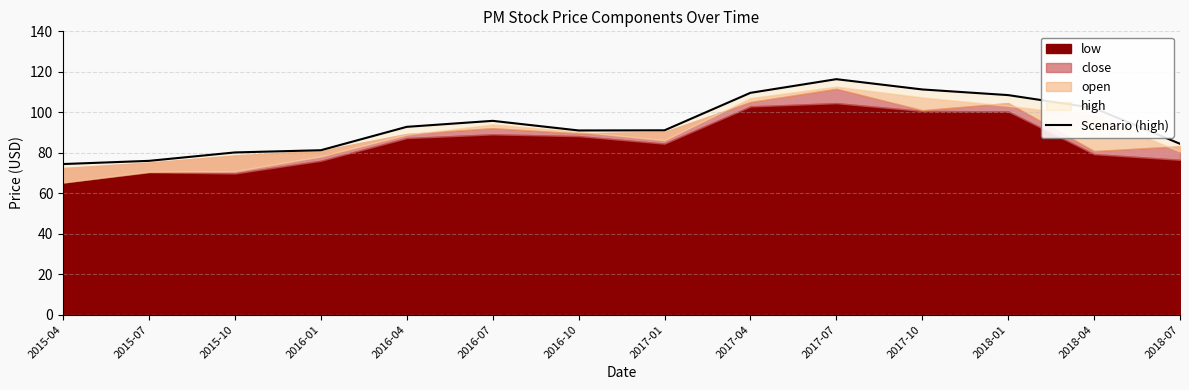

Which label corresponds to the largest value in the chart?

2017-07